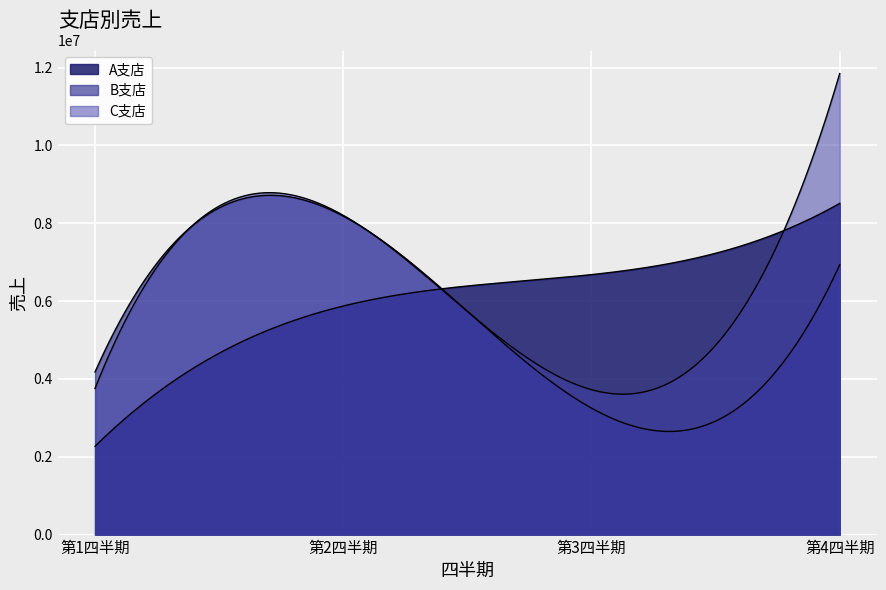

List the labels in order of A支店 value, largest first.

第4四半期, 第3四半期, 第2四半期, 第1四半期